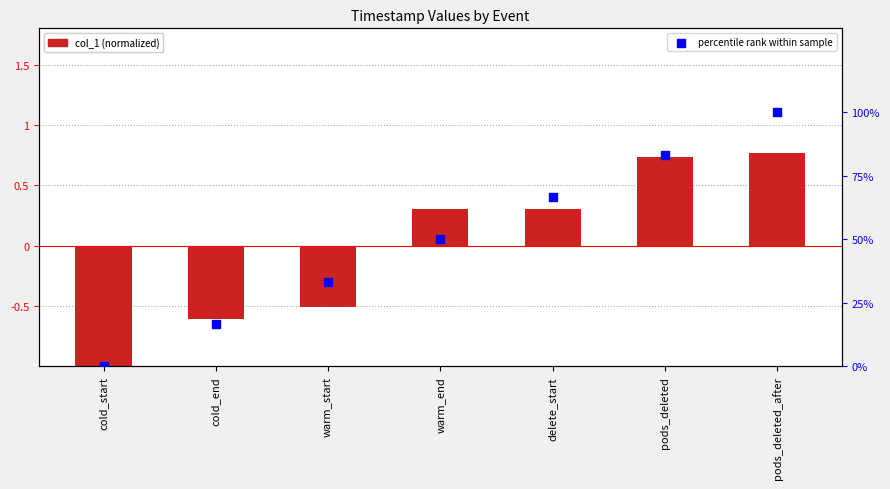

Which series contains the highest Y value?

percentile rank within sample